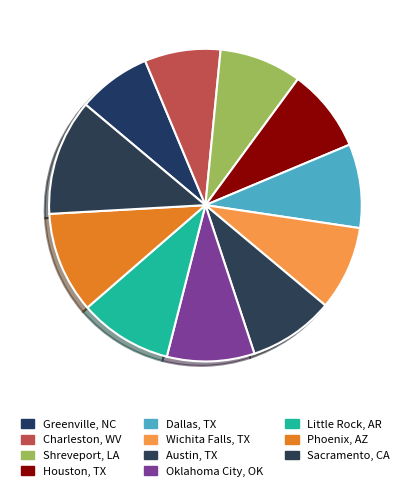

How many slices are in this pie chart?

11